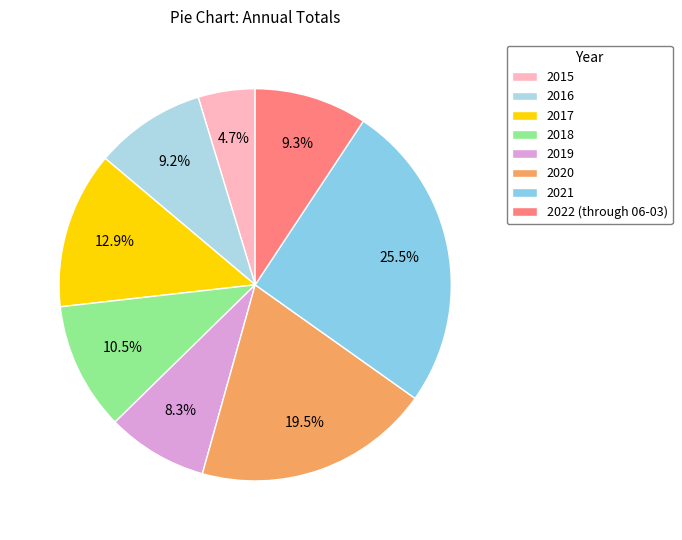

True or false: 2015 accounts for 13% of the total.

False